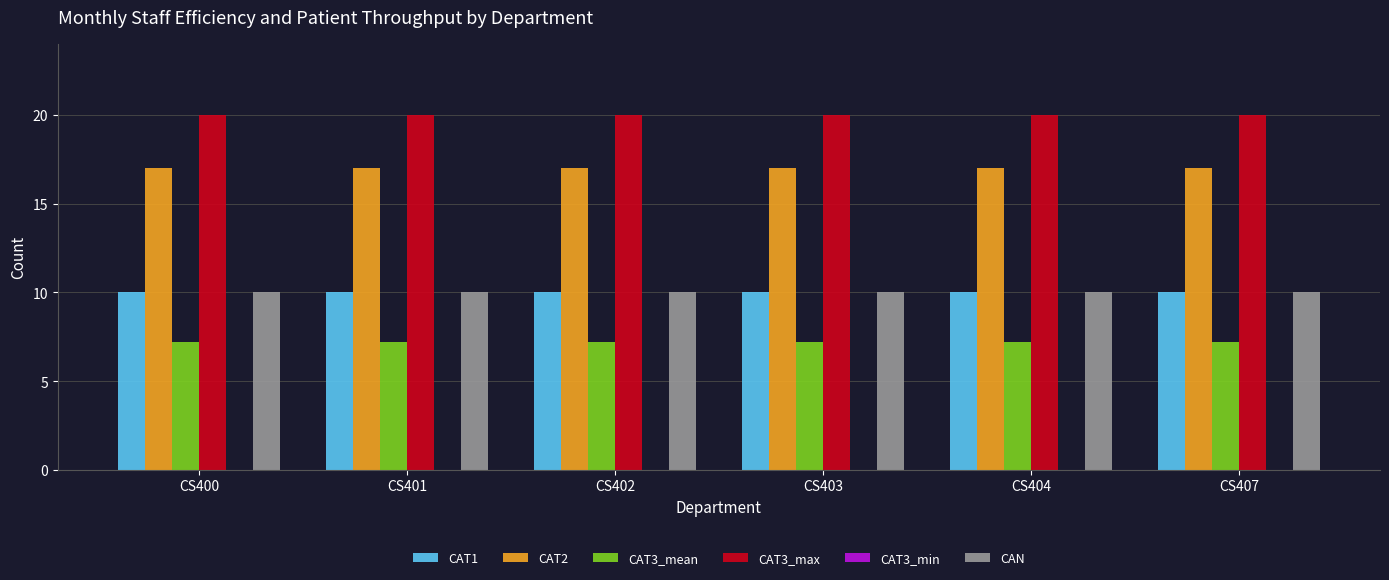

What is the average value of the CAT3_mean series?

7.2